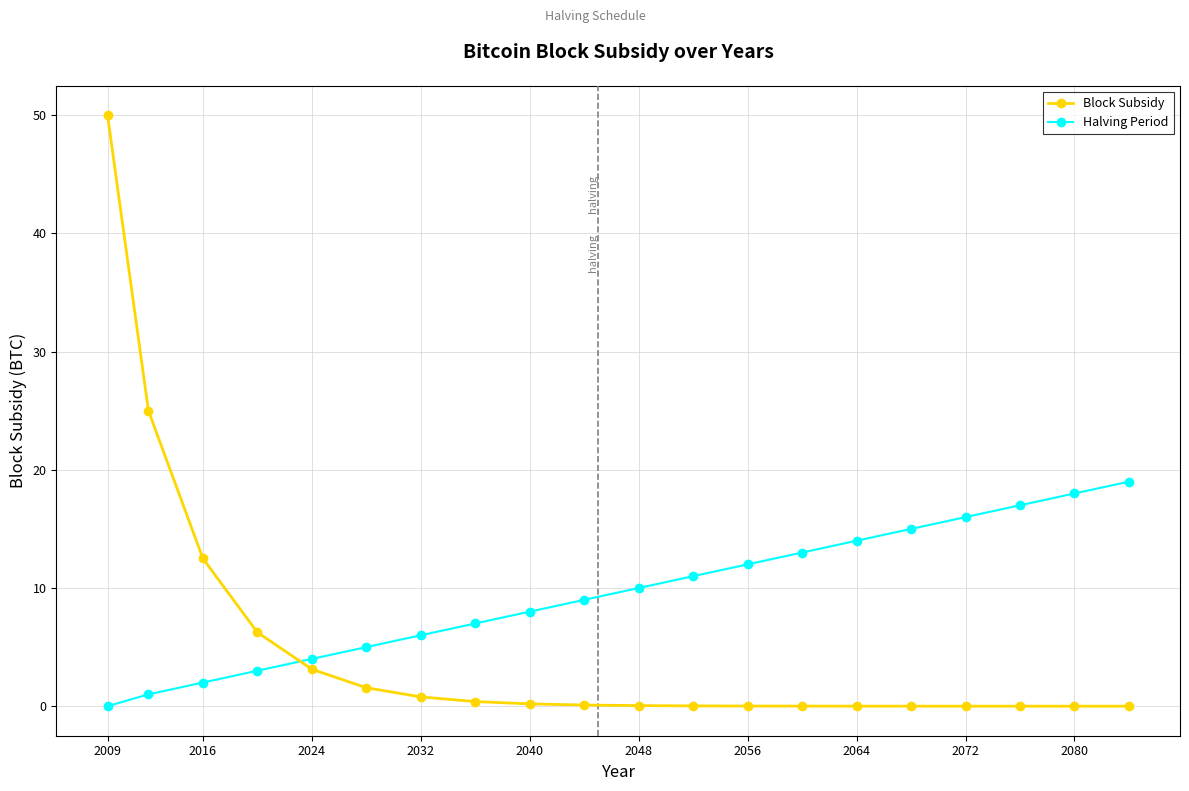

What is the value of the Halving Period point at the 10th from the left?

9.0